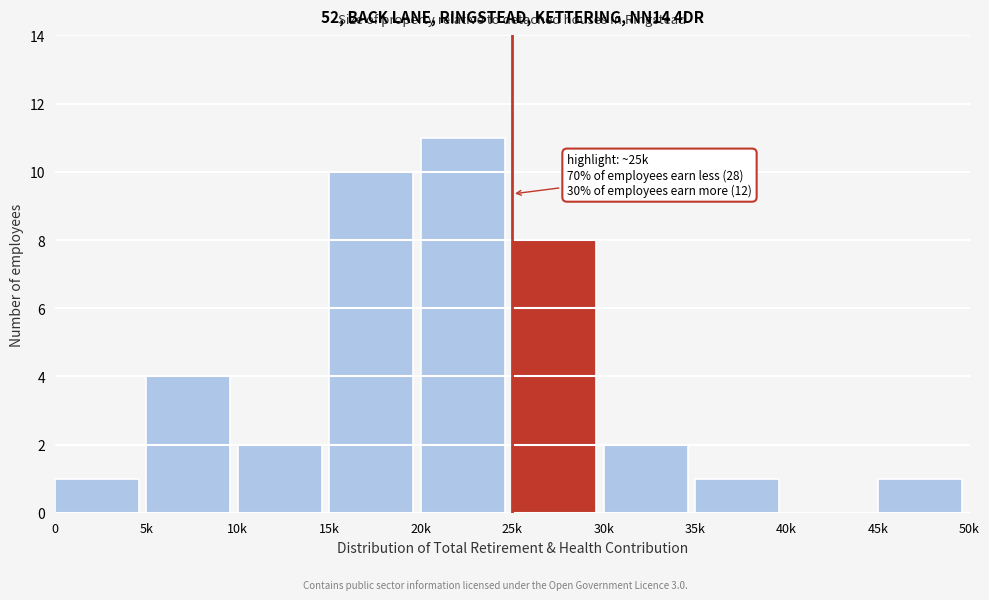

Reading left to right, what are all the values shown in this chart?

0=1	5k=4	10k=2	15k=10	20k=11	25k=8	30k=2	35k=1	40k=0	45k=1